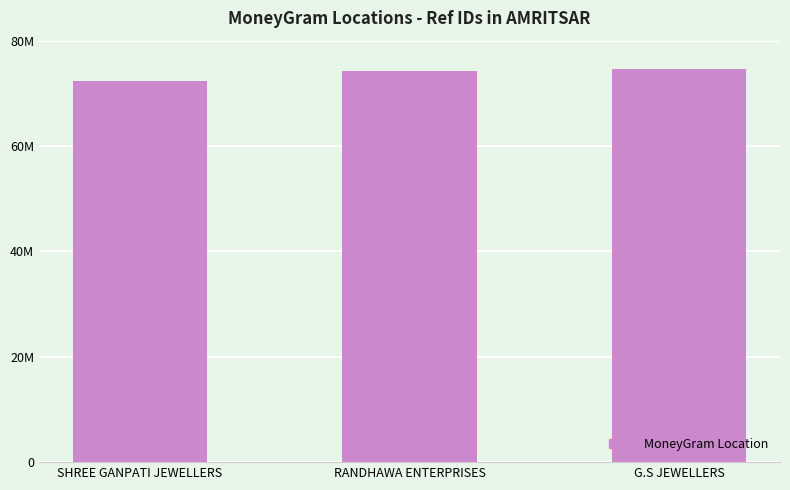

Are the bars grouped side by side (vs. stacked)?

No